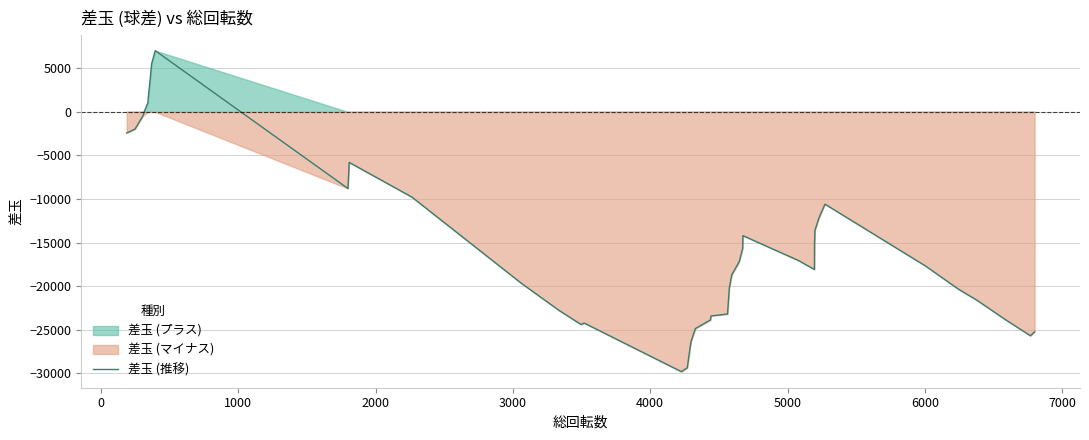

What is the lowest value of the 差玉 (推移) series?

-29826